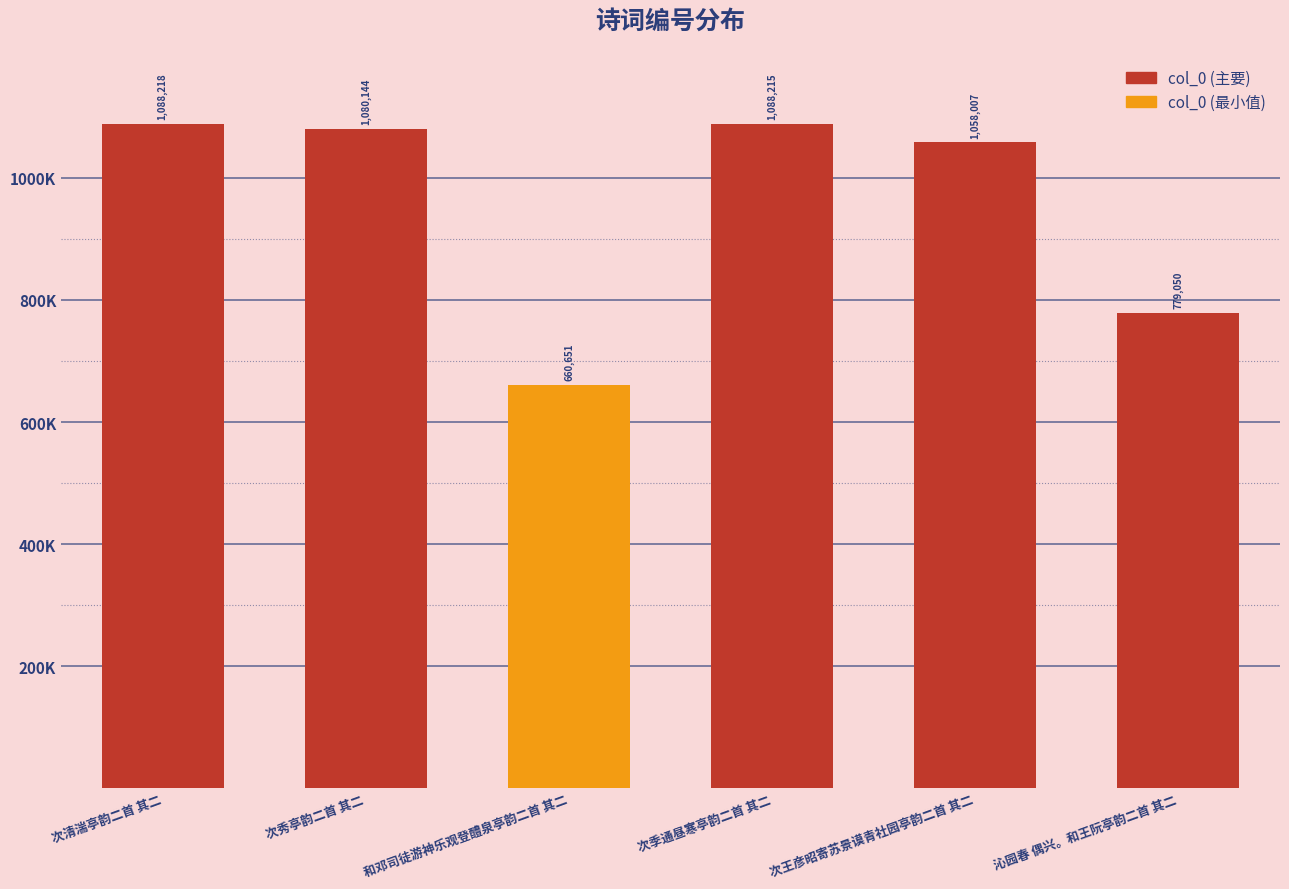

At which category does the chart reach its peak across all series?

次清湍亭韵二首 其二